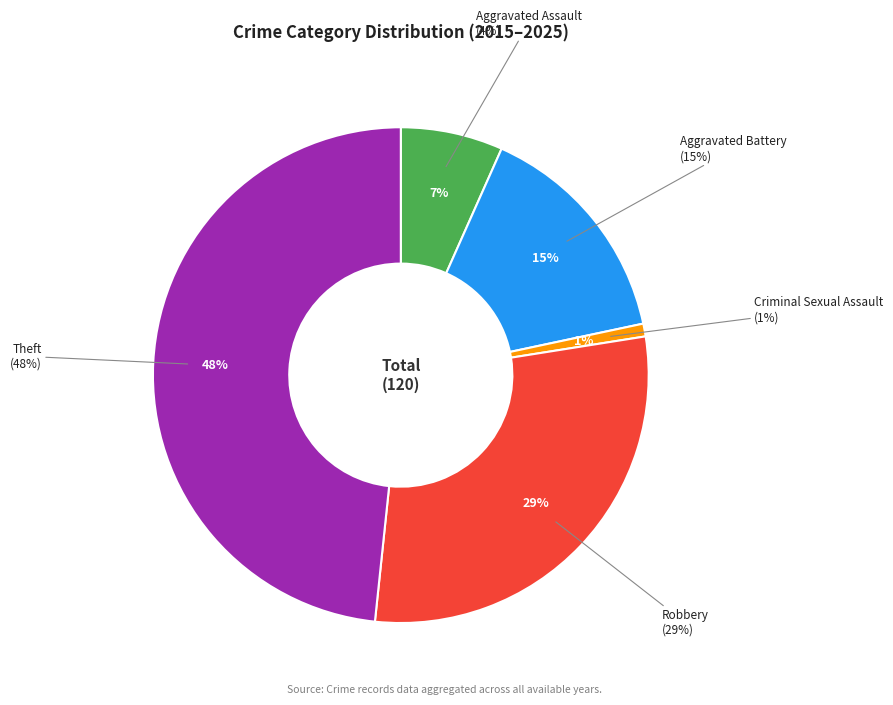

Is the sum of Criminal Sexual Assault and Robbery greater than half?

No